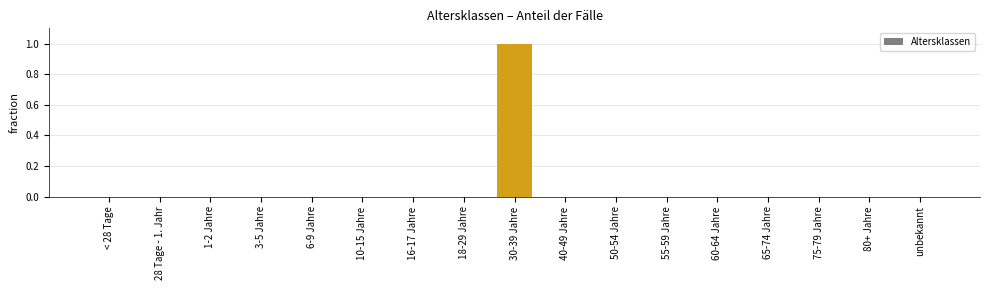

Count the values in the range 0 to 1.

17